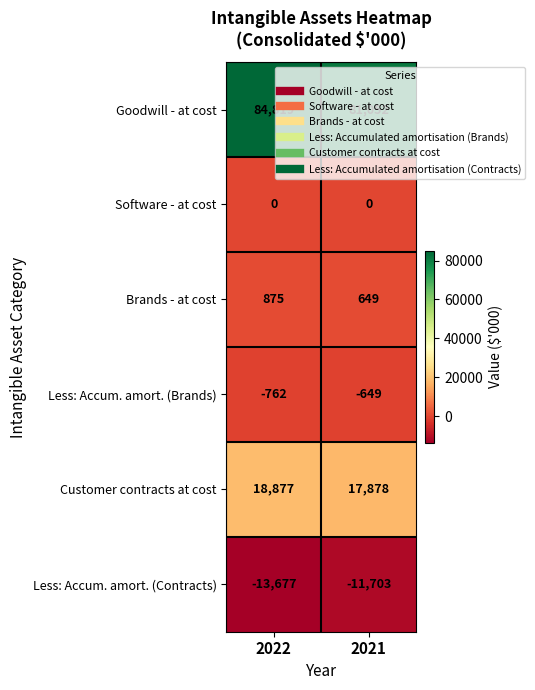

At which category is the sum across all series the highest?

2022